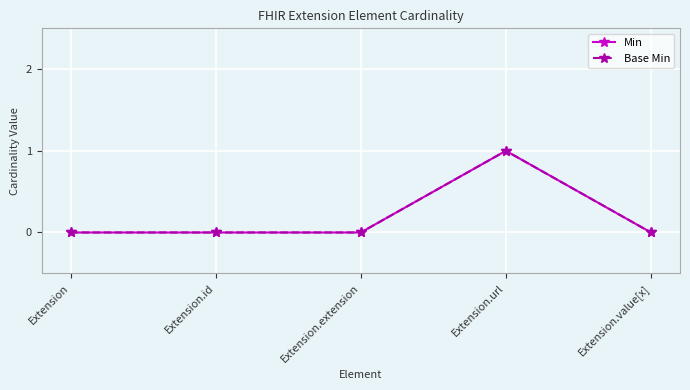

Is this an area chart (filled region under the line)?

No